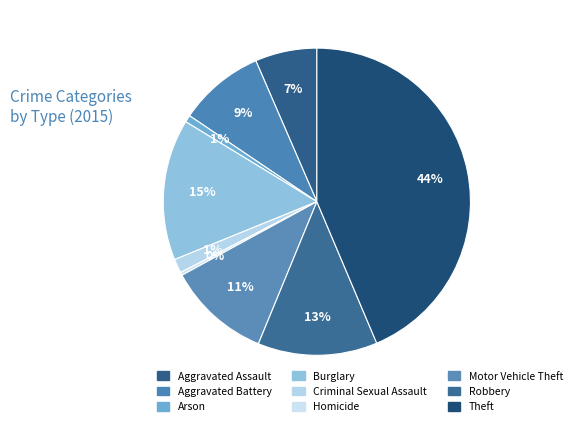

To the nearest percent, what percentage of the pie is Theft?

44%